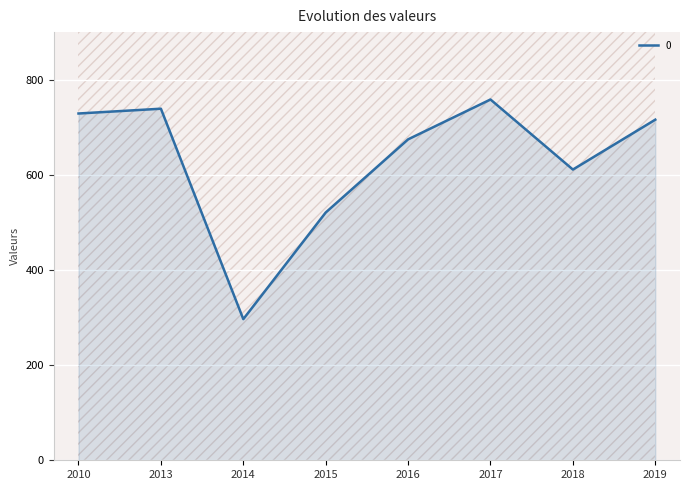

What is the maximum value for 0?

758.4